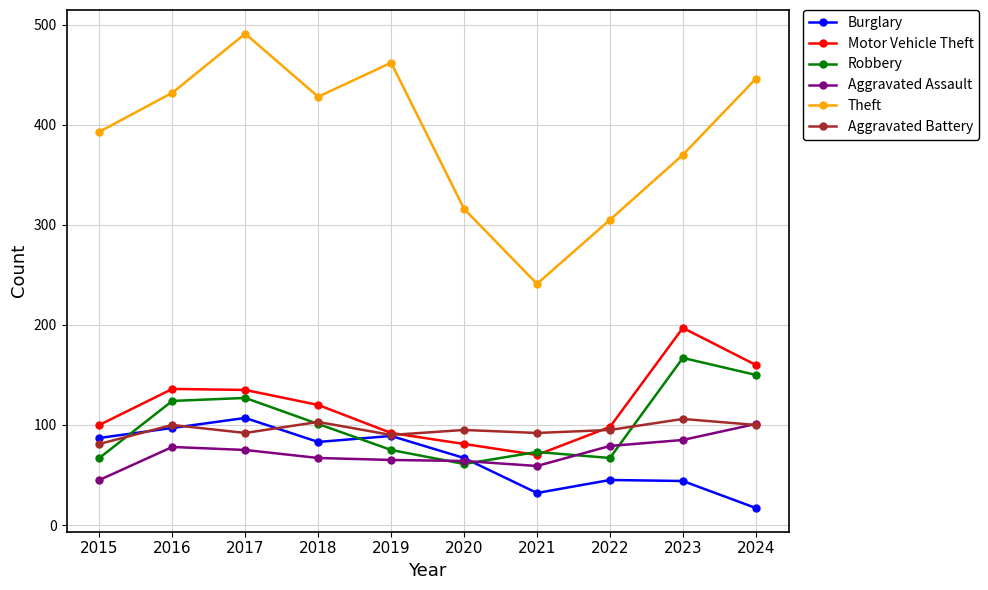

True or false: Aggravated Assault has more than 0 interior local peaks.

True